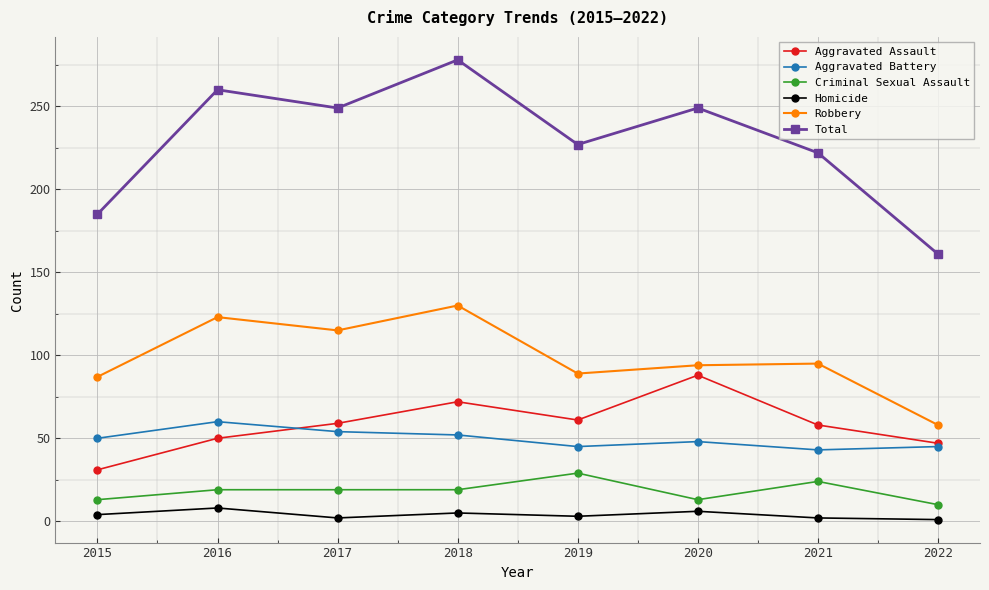

True or false: Total and Criminal Sexual Assault intersect in this chart.

False